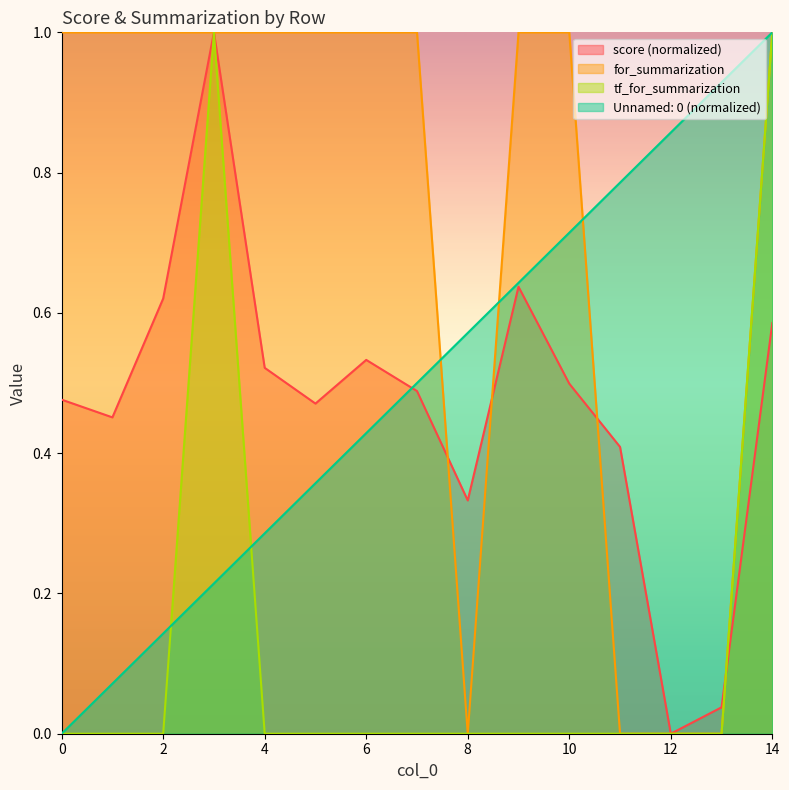

True or false: score has more than 2 interior local peaks.

True